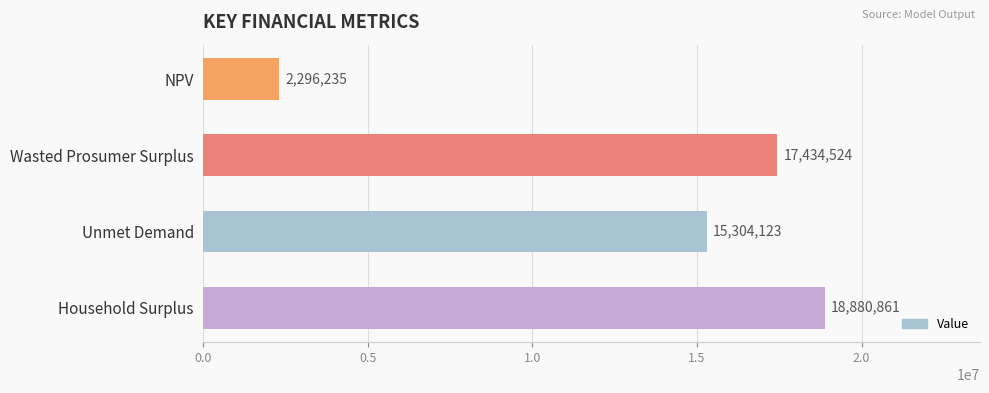

What is the sum of all values?

53915742.4